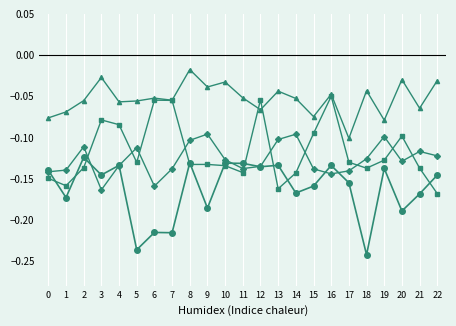

What is the total value across all series at 21?

-0.5